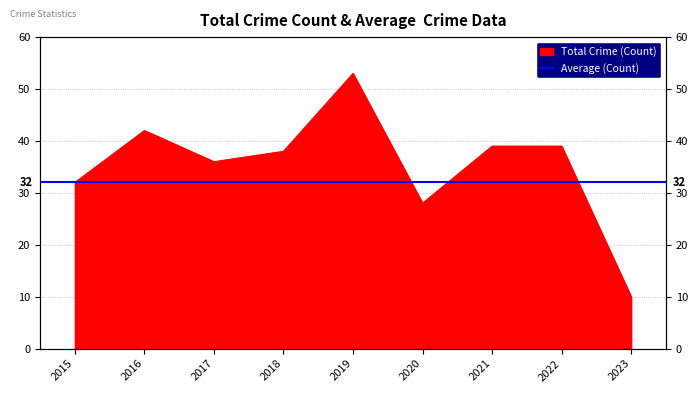

What is the difference between the second highest and minimum values?

32